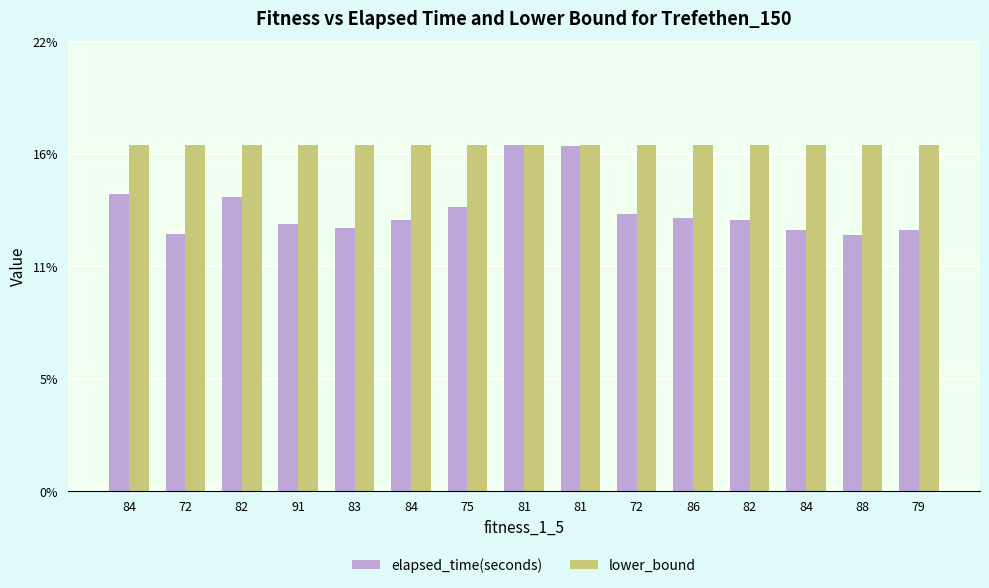

At which label does elapsed_time(seconds) reach its peak?

81